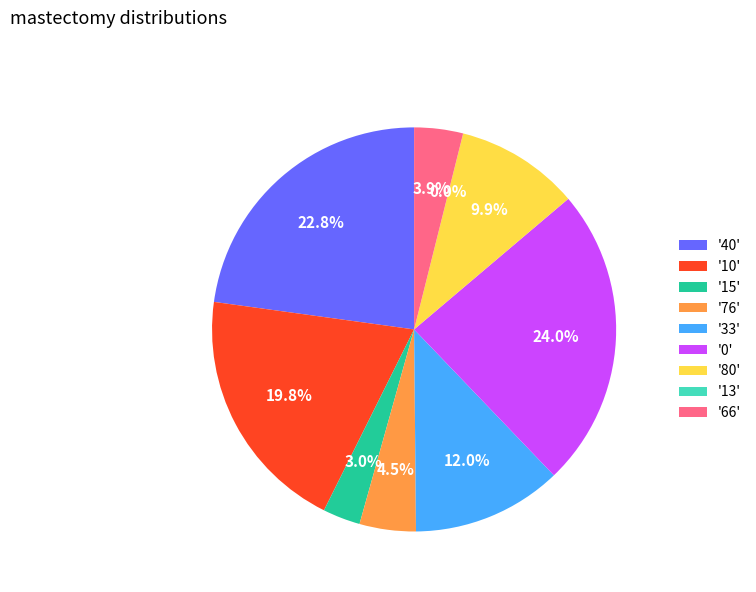

Is there any slice that represents more than half of the pie?

No